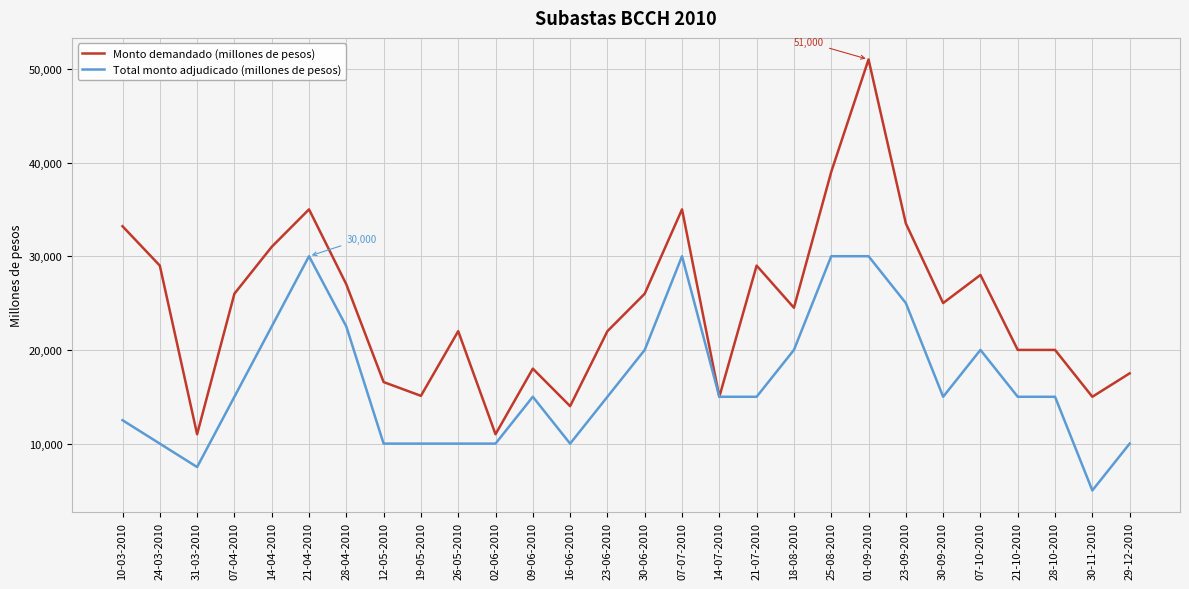

The value of Total monto adjudicado (millones de pesos) at 30-09-2010 is 15000. True or false?

True